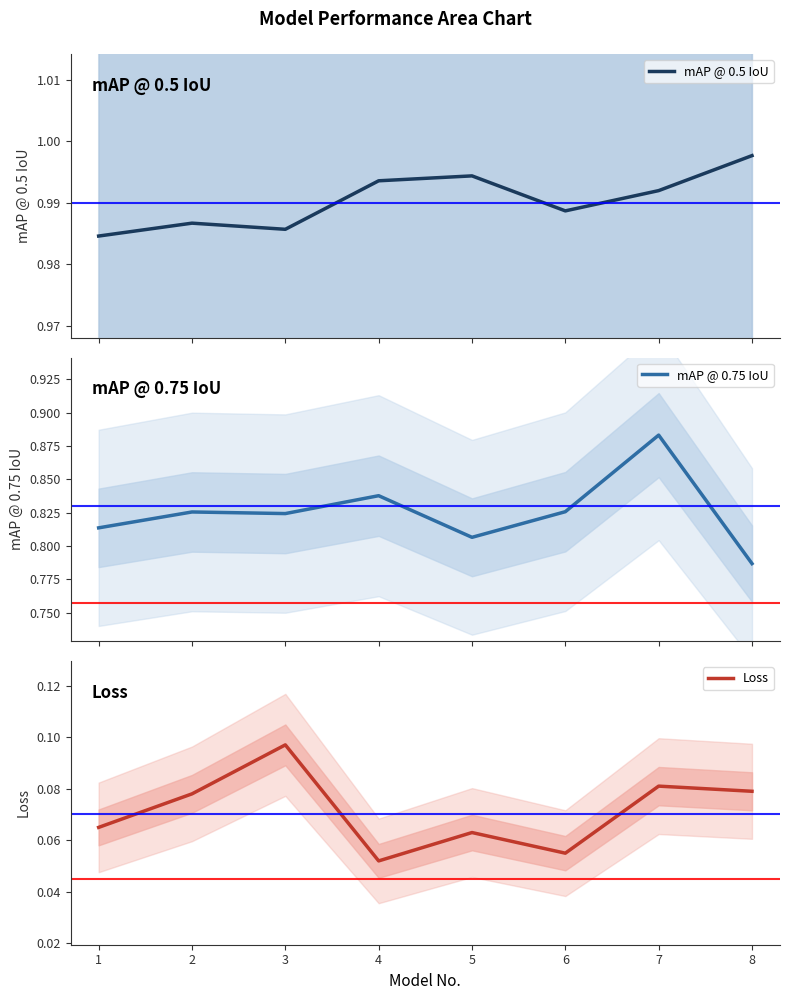

At which label is Loss closest to 0?

4